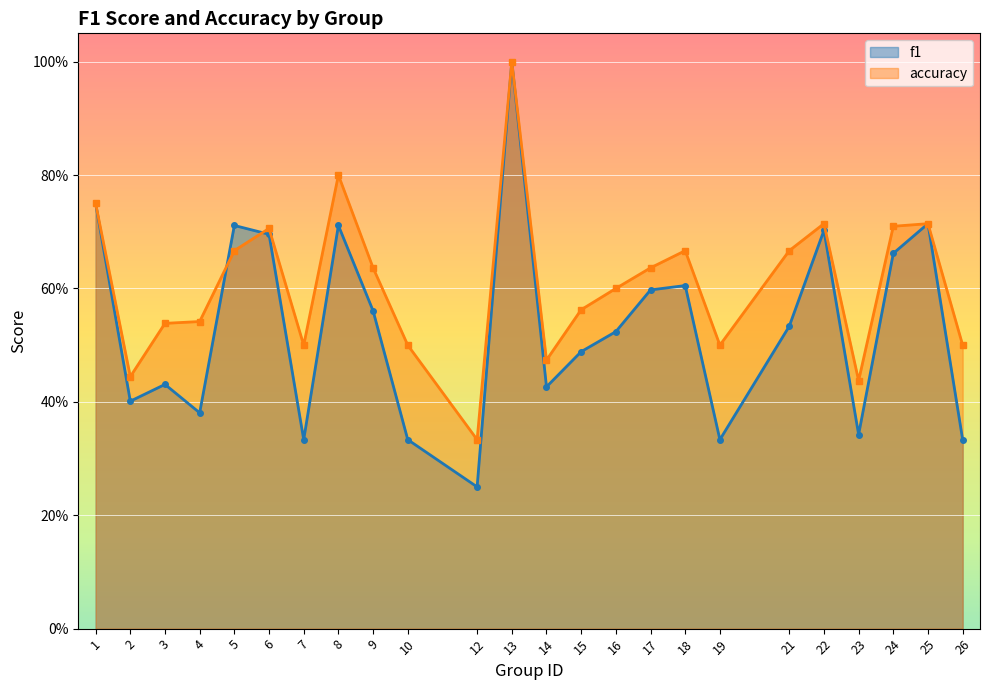

Reading left to right, list all the values displayed in this chart.

f1: 1=0.8	2=0.4	3=0.4	4=0.4	5=0.7	6=0.7	7=0.3	8=0.7	9=0.6	10=0.3	12=0.2	13=1.0	14=0.4	15=0.5	16=0.5	17=0.6	18=0.6	19=0.3	21=0.5	22=0.7	23=0.3	24=0.7	25=0.7	26=0.3
accuracy: 1=0.8	2=0.4	3=0.5	4=0.5	5=0.7	6=0.7	7=0.5	8=0.8	9=0.6	10=0.5	12=0.3	13=1.0	14=0.5	15=0.6	16=0.6	17=0.6	18=0.7	19=0.5	21=0.7	22=0.7	23=0.4	24=0.7	25=0.7	26=0.5